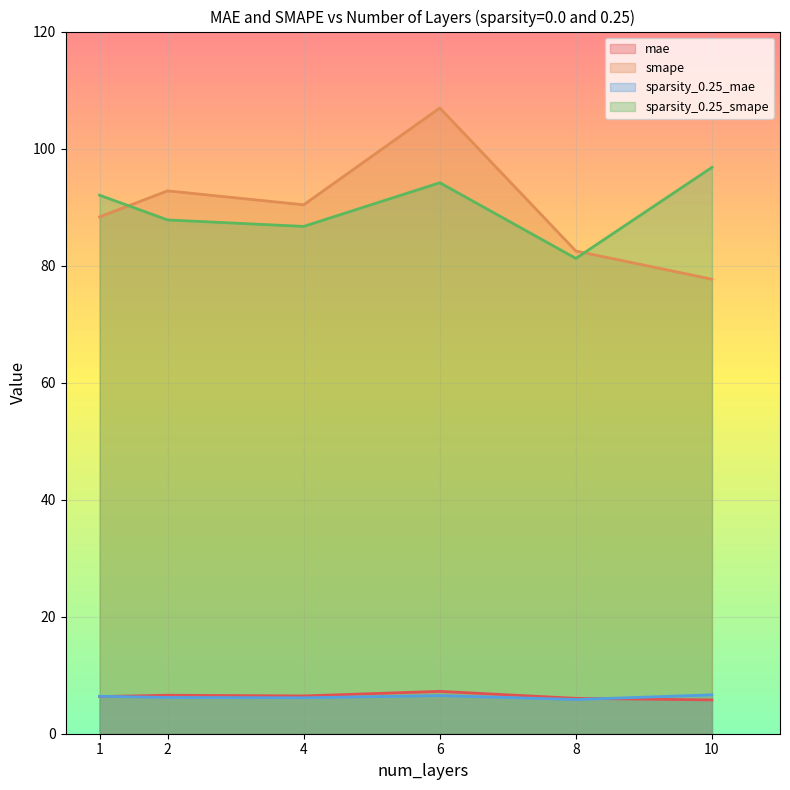

Is it true that mae equals 4.3 at 6?

False